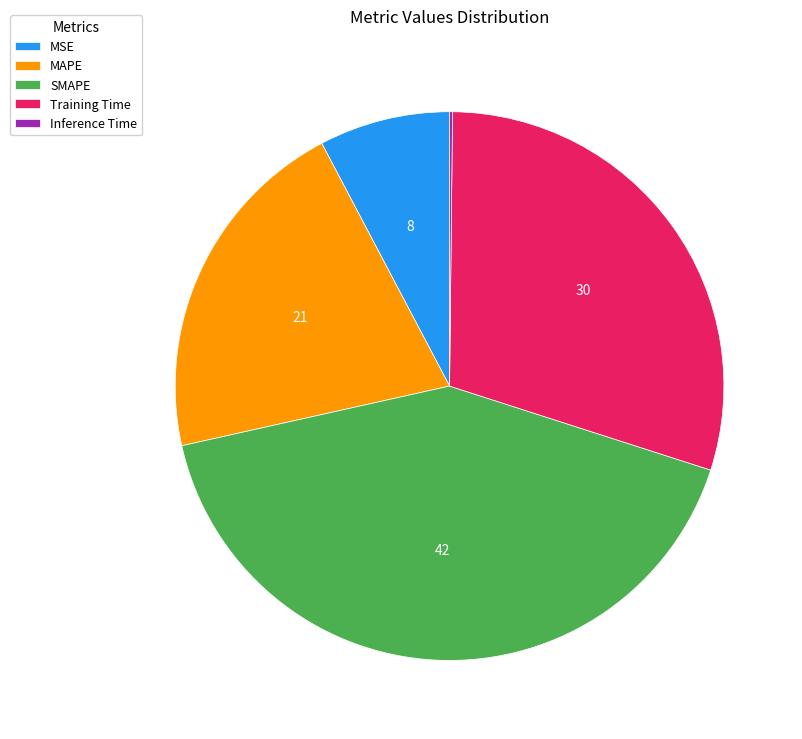

Which slice is the largest?

SMAPE